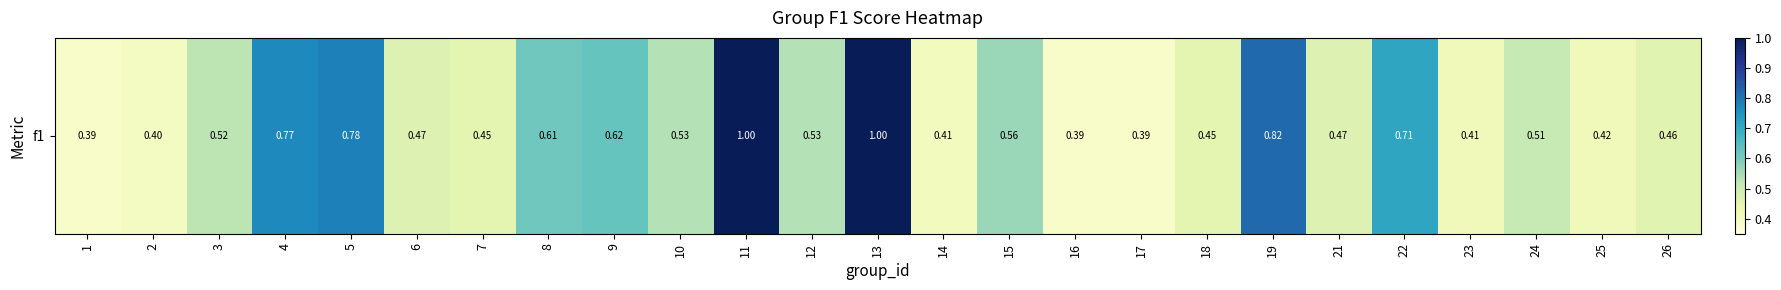

Reading left to right, what are all the values shown in this chart?

0.4	0.4	0.5	0.8	0.8	0.5	0.5	0.6	0.6	0.5	1.0	0.5	1.0	0.4	0.6	0.4	0.4	0.5	0.8	0.5	0.7	0.4	0.5	0.4	0.5